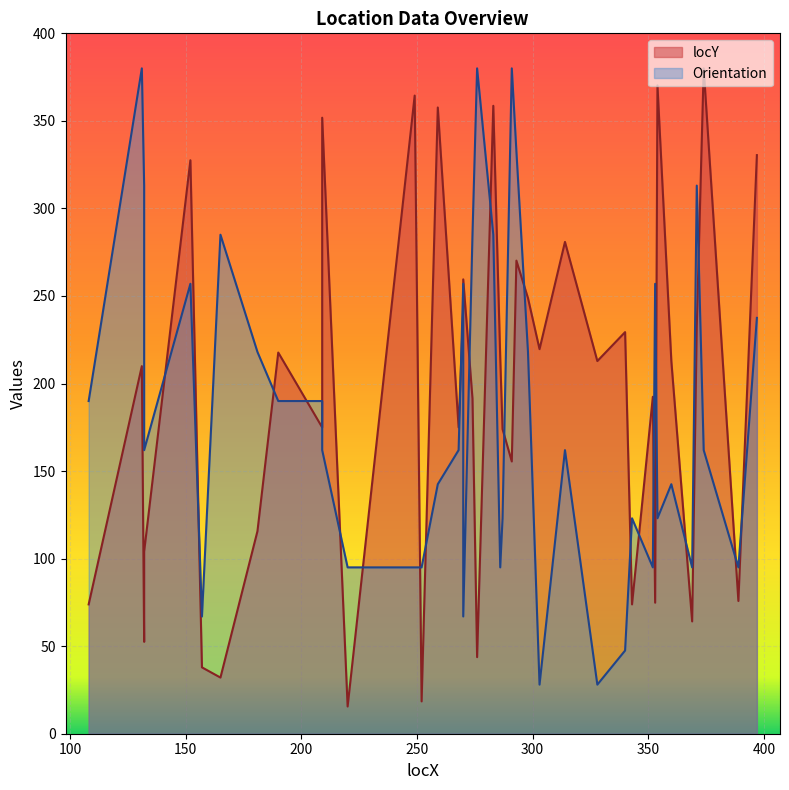

At which label does Orientation reach its peak?

131